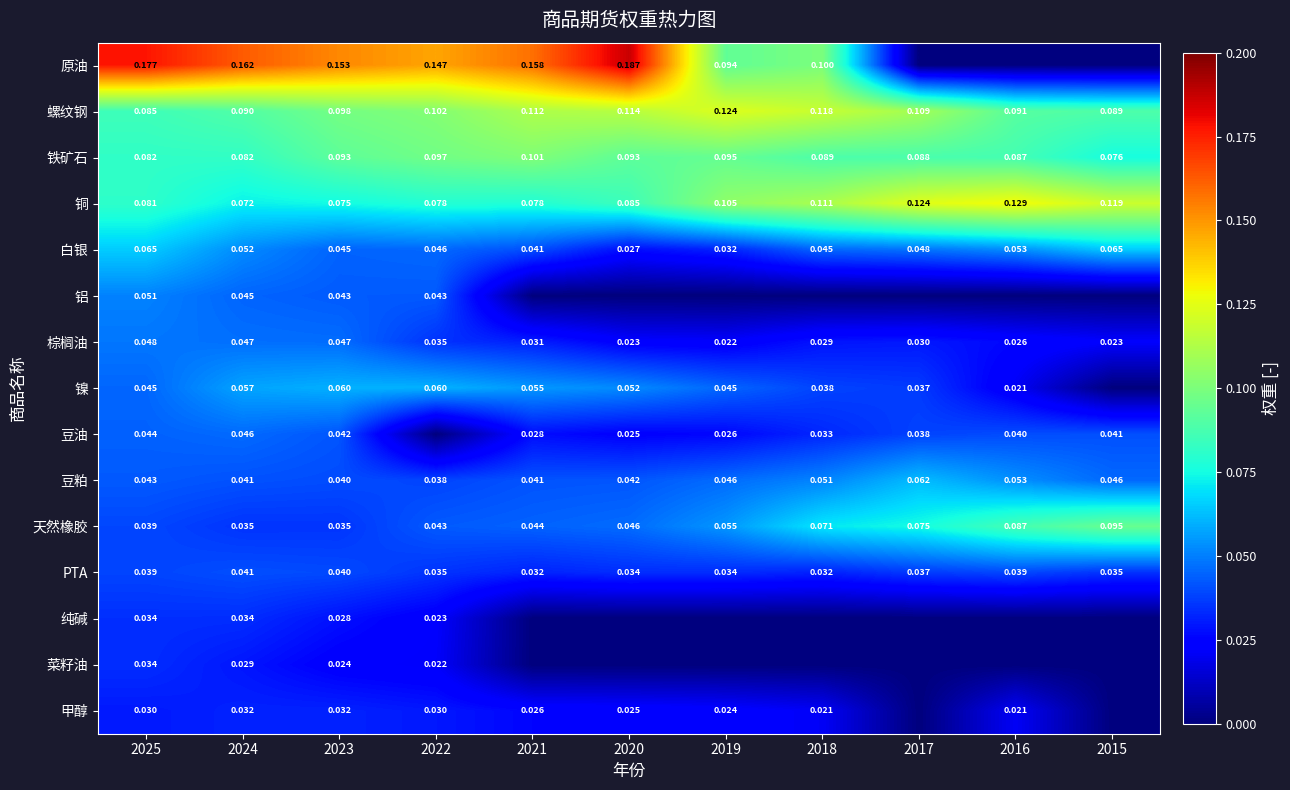

Is the value of 铁矿石 at 2018 greater than the value of PTA at 2021?

Yes